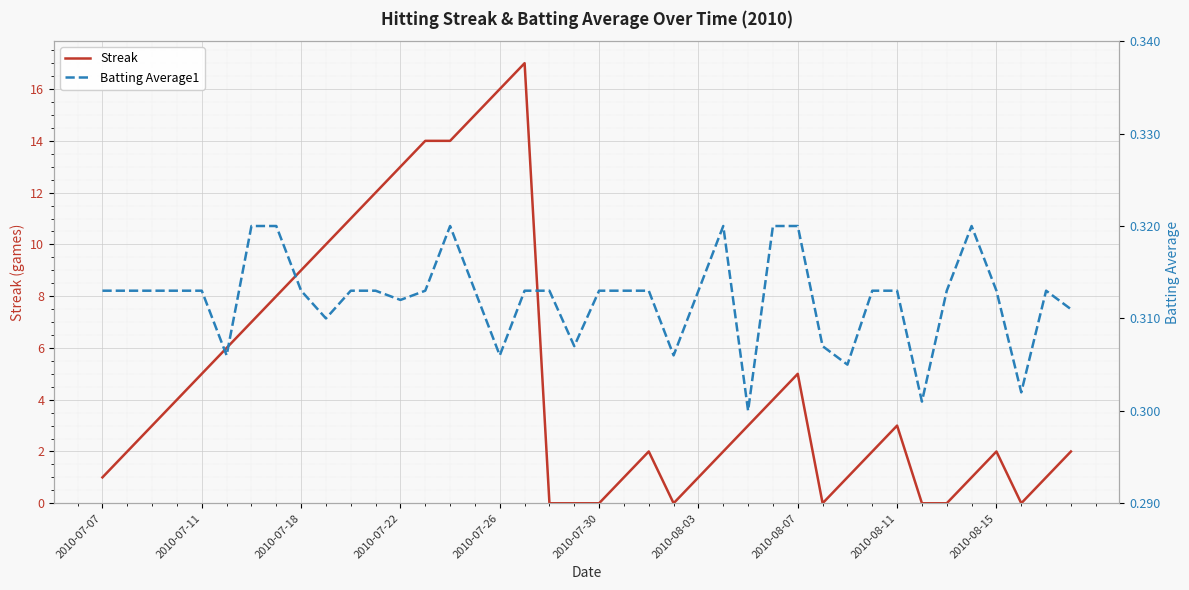

What is the total value across all series at 31?

2.3